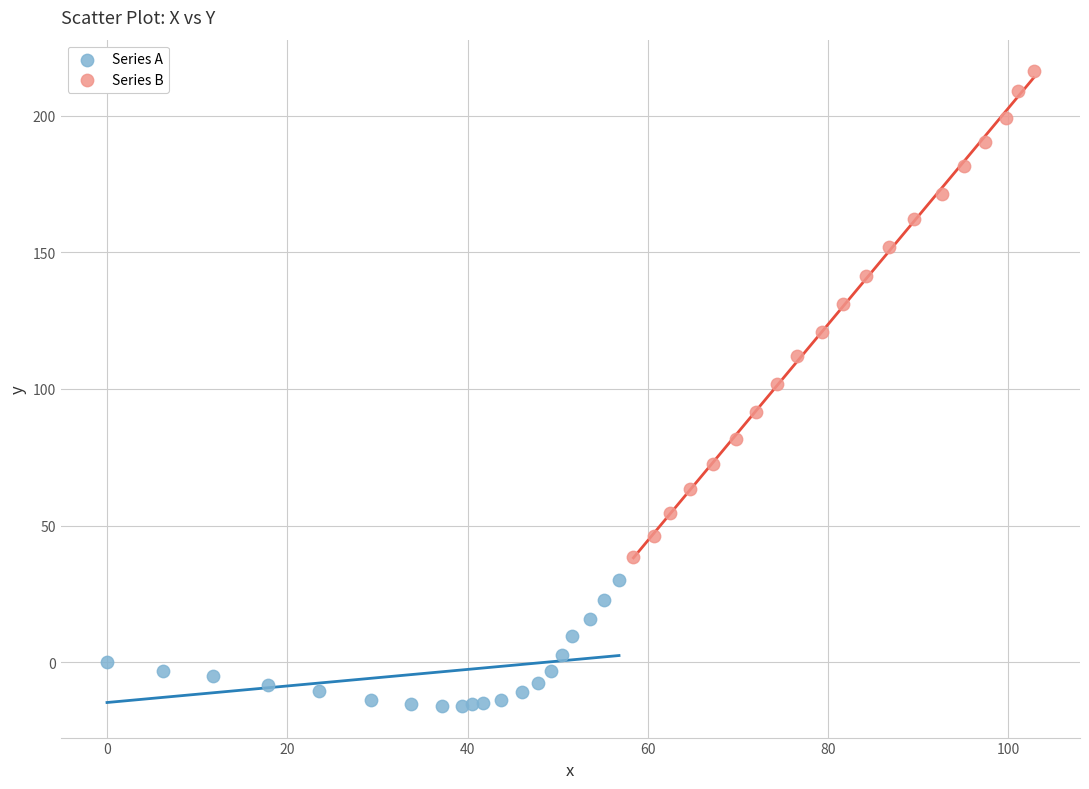

What are all the series names shown in the legend?

Series A, Series B